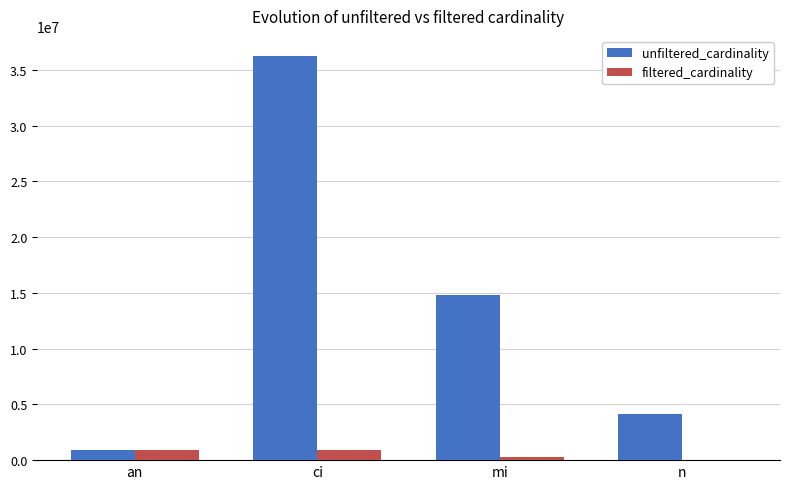

Is it true that unfiltered_cardinality equals 7546835 at ci?

False